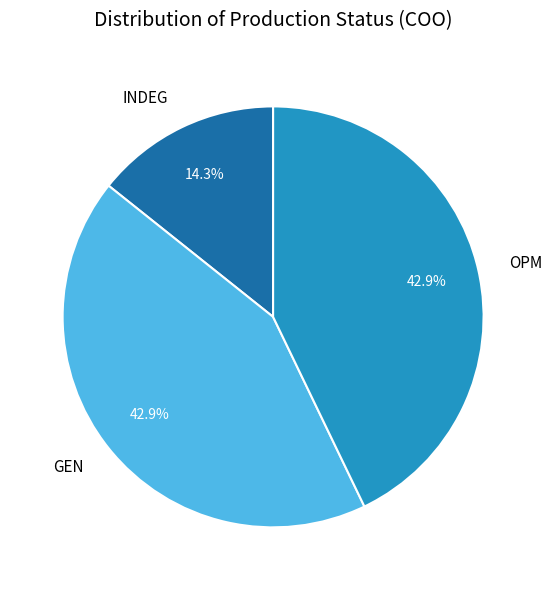

What is the smallest slice in the pie chart?

INDEG